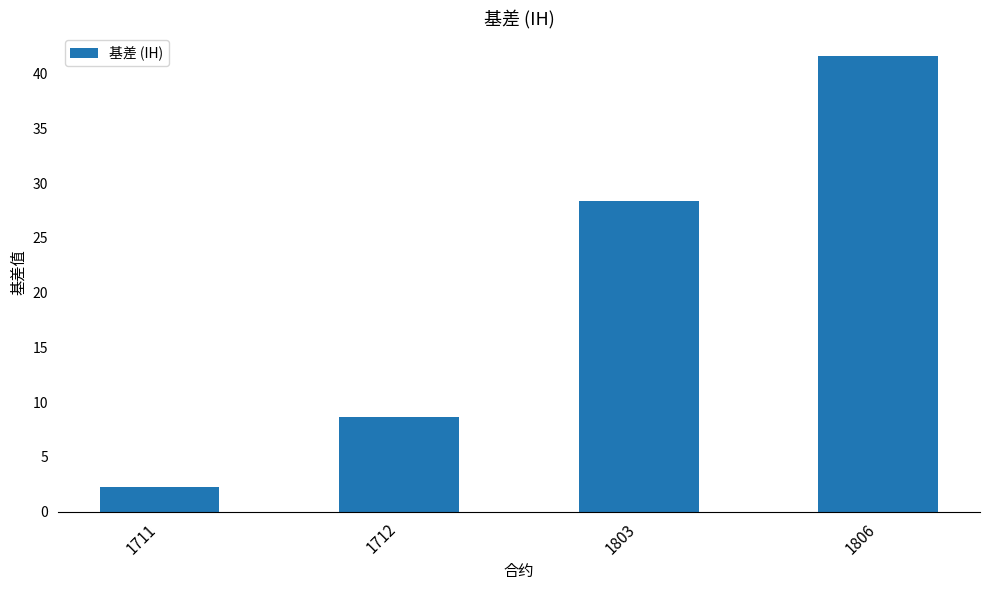

True or false: the data shows 19.6 at 1806.

False